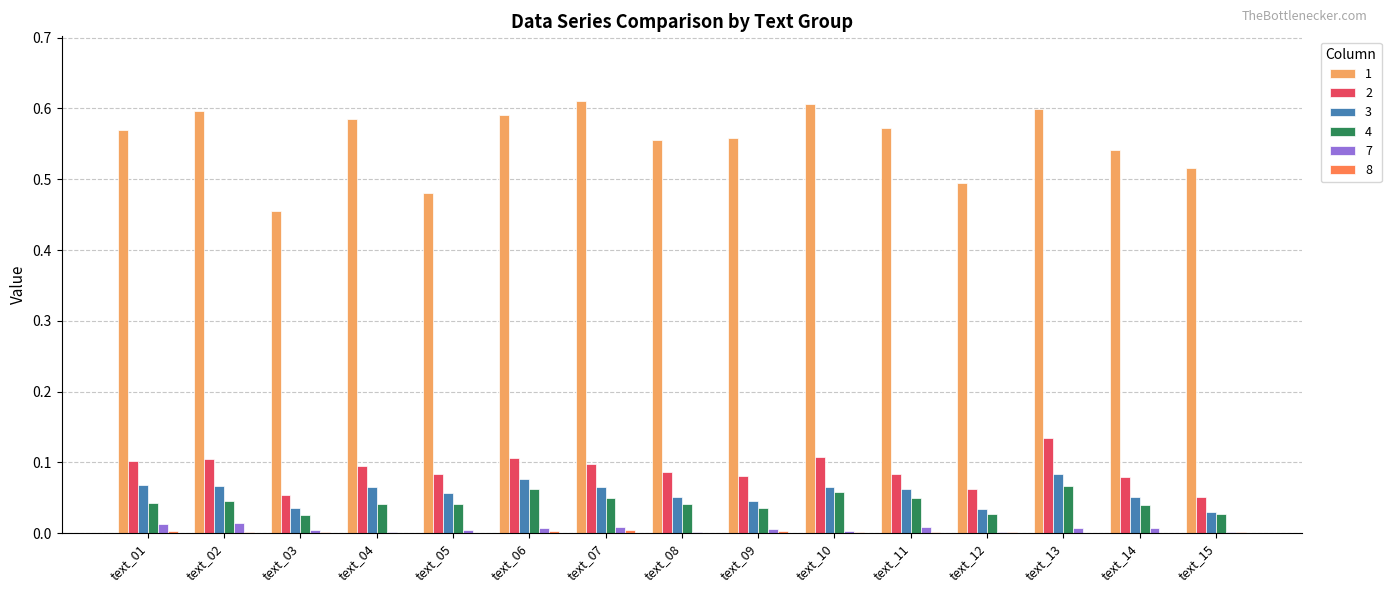

Does the chart contain stacked bars?

No